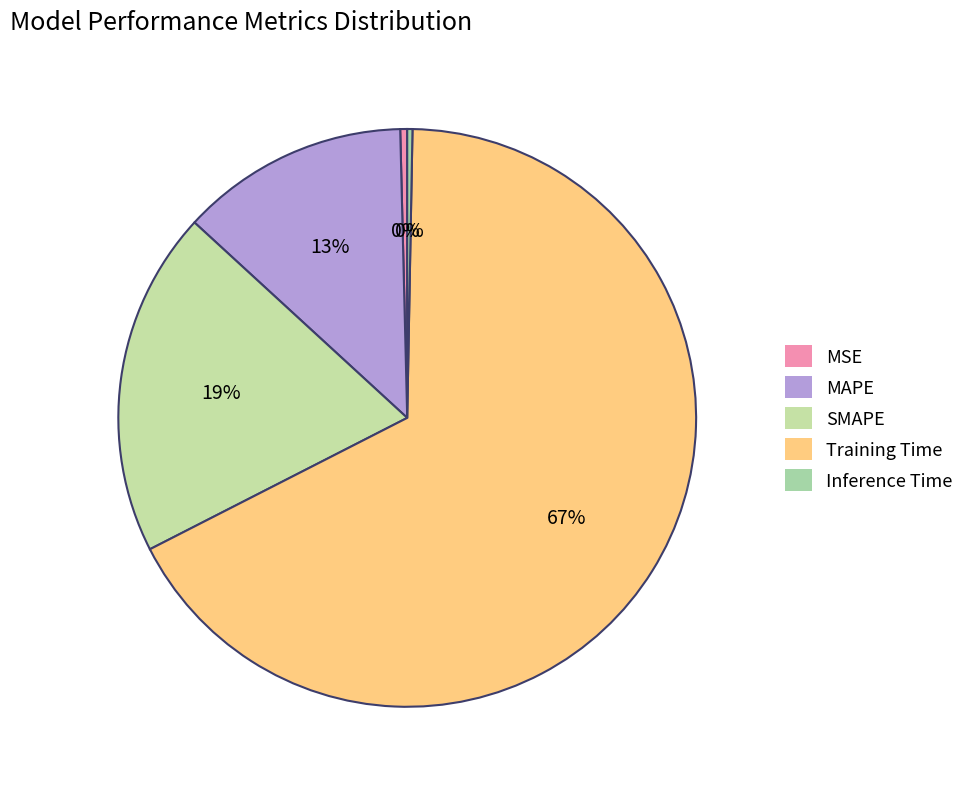

How many slices are in this pie chart?

5